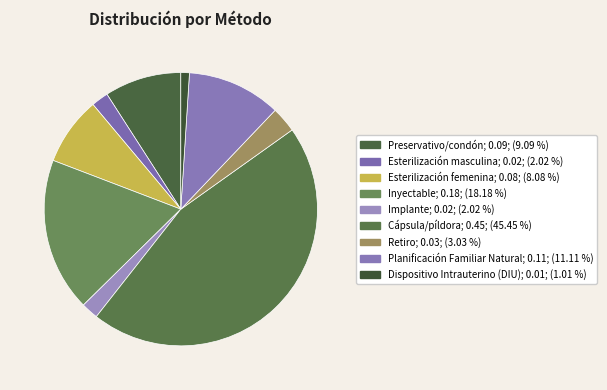

How many slices are in this pie chart?

9